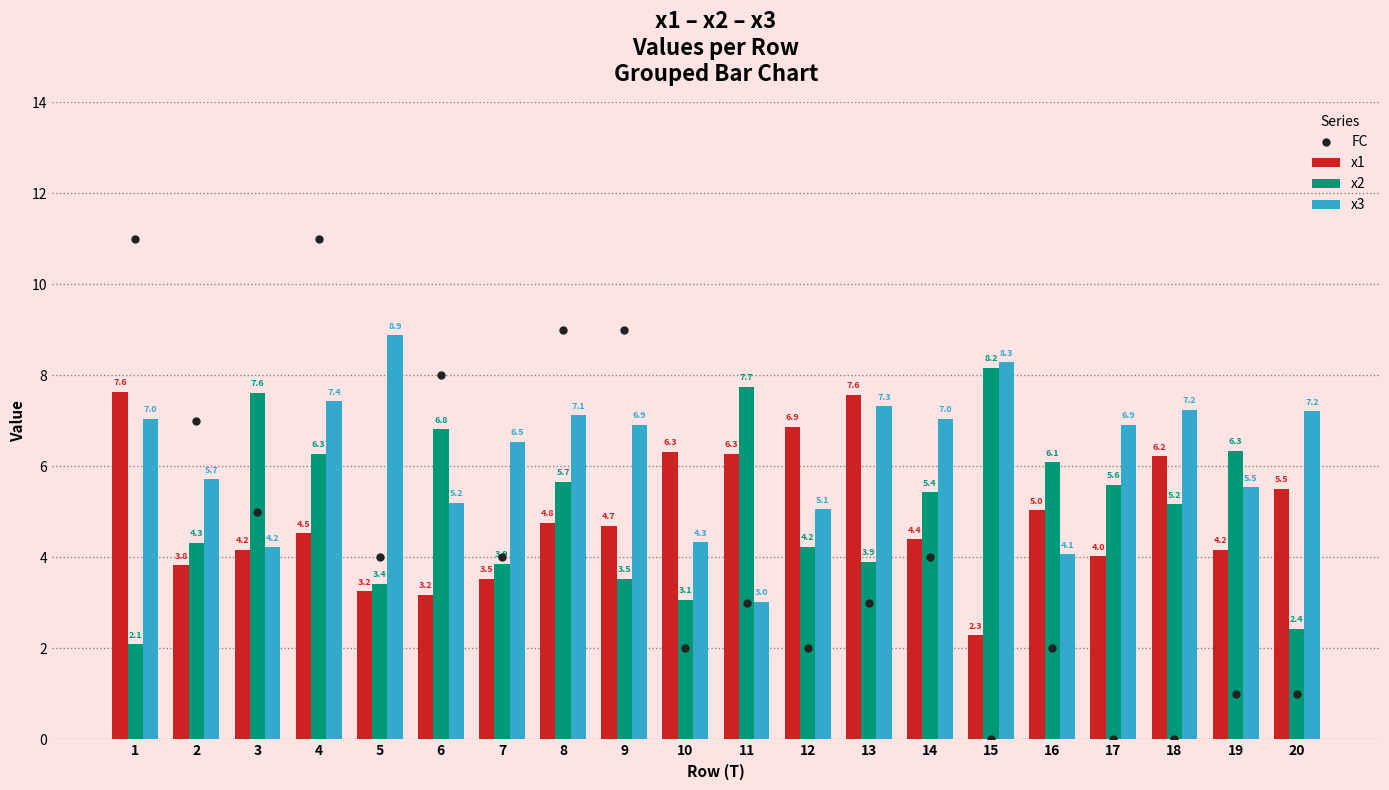

True or false: x1 has a value of 5.5 at 2.

False